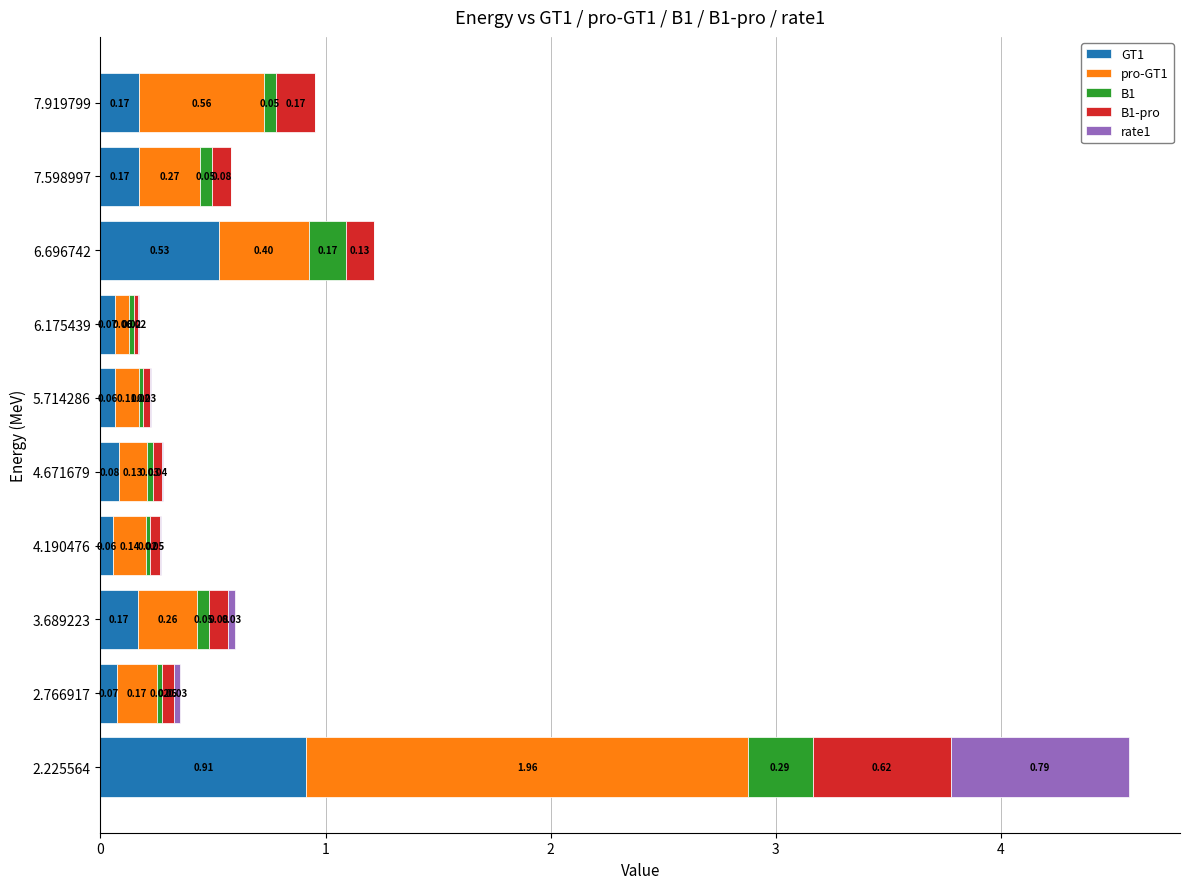

At which category is the sum across all series the highest?

2.225564